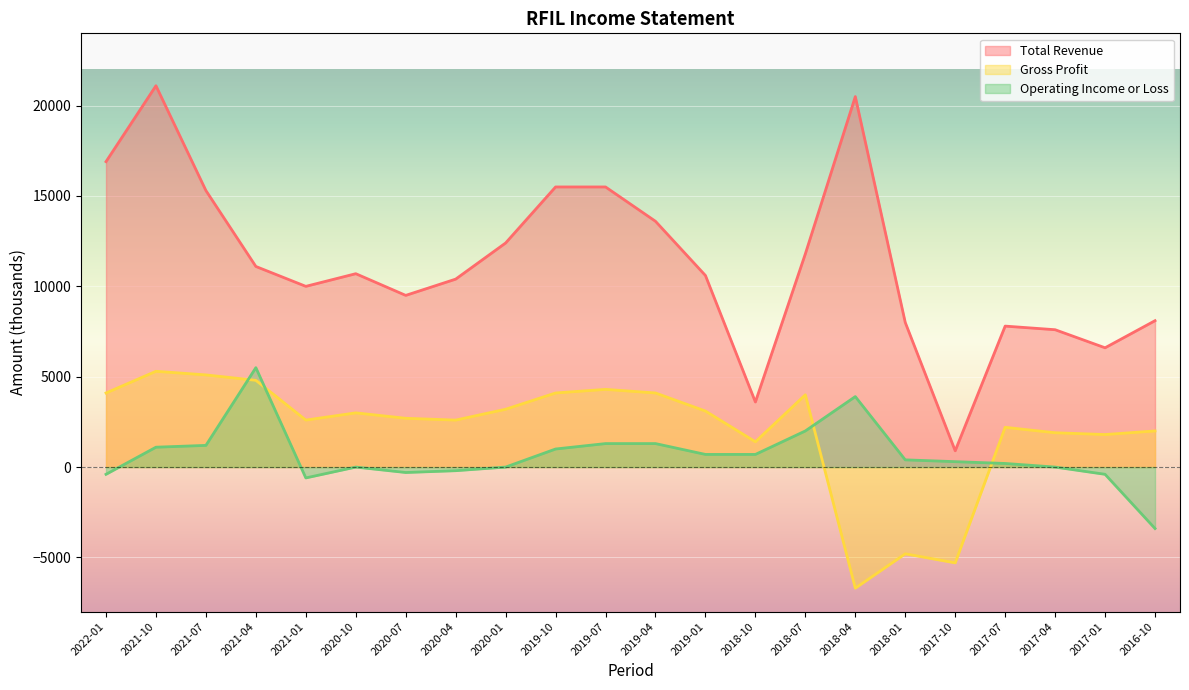

Where is Operating Income or Loss nearest to the value 1050?

2021-10